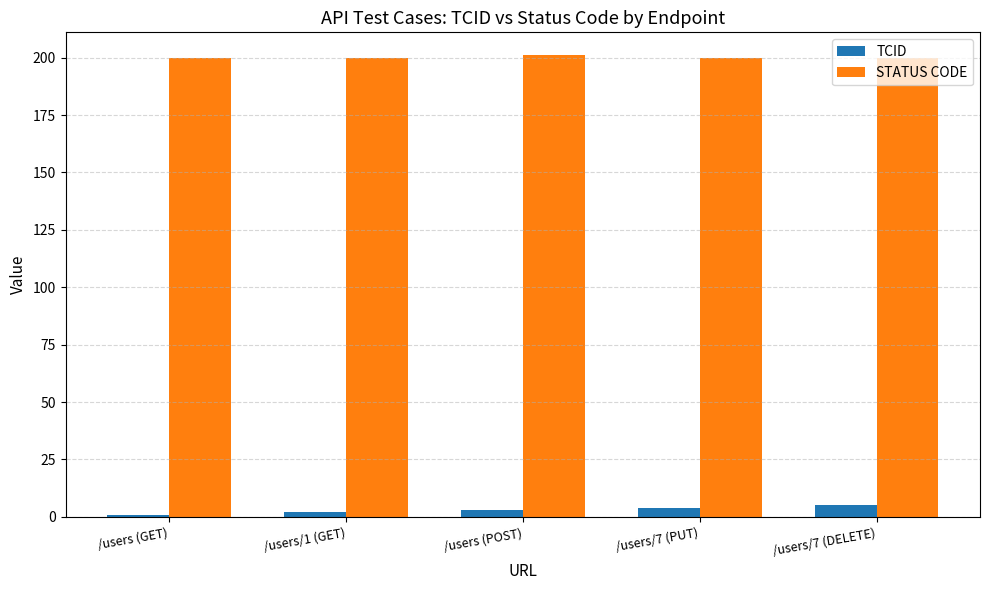

What is the minimum value for TCID?

1